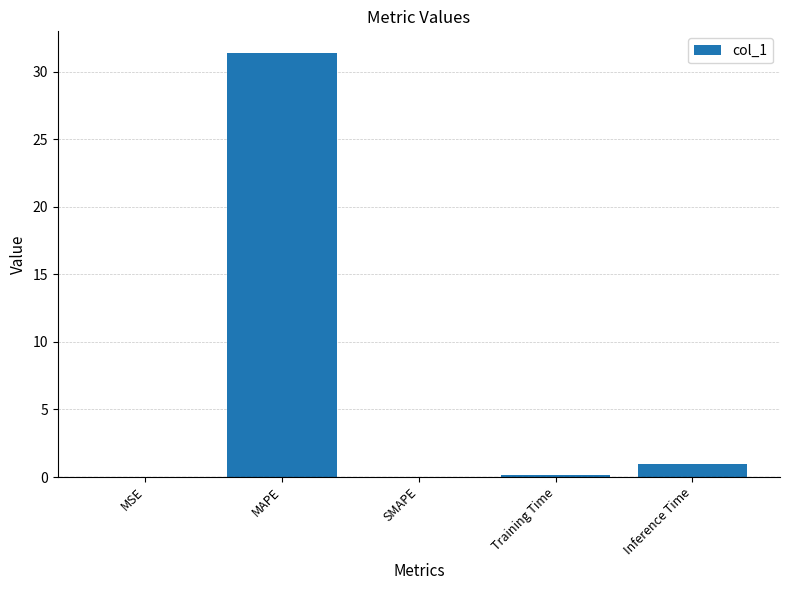

What is the maximum value shown in the chart?

31.4